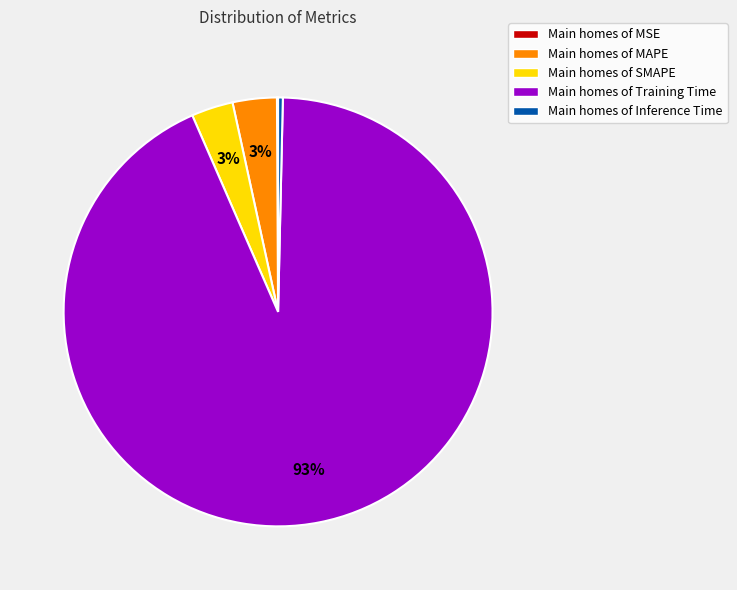

True or false: Main homes of Training Time accounts for 84% of the total.

False